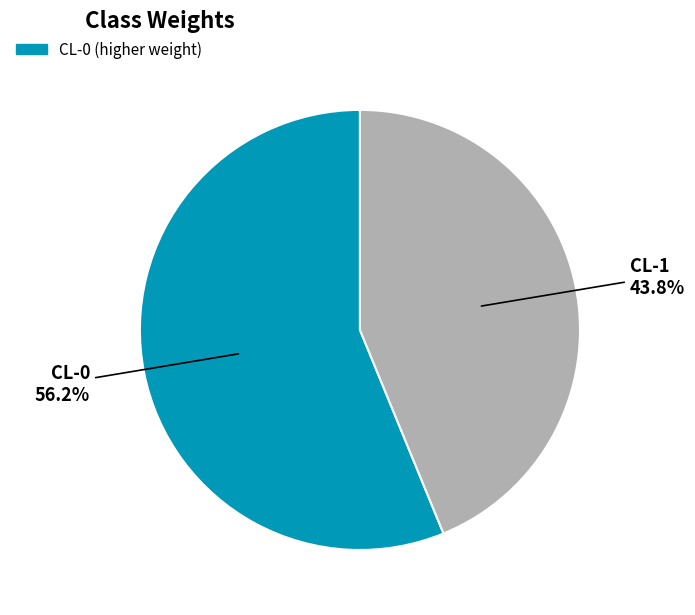

Is there any slice that represents more than half of the pie?

Yes